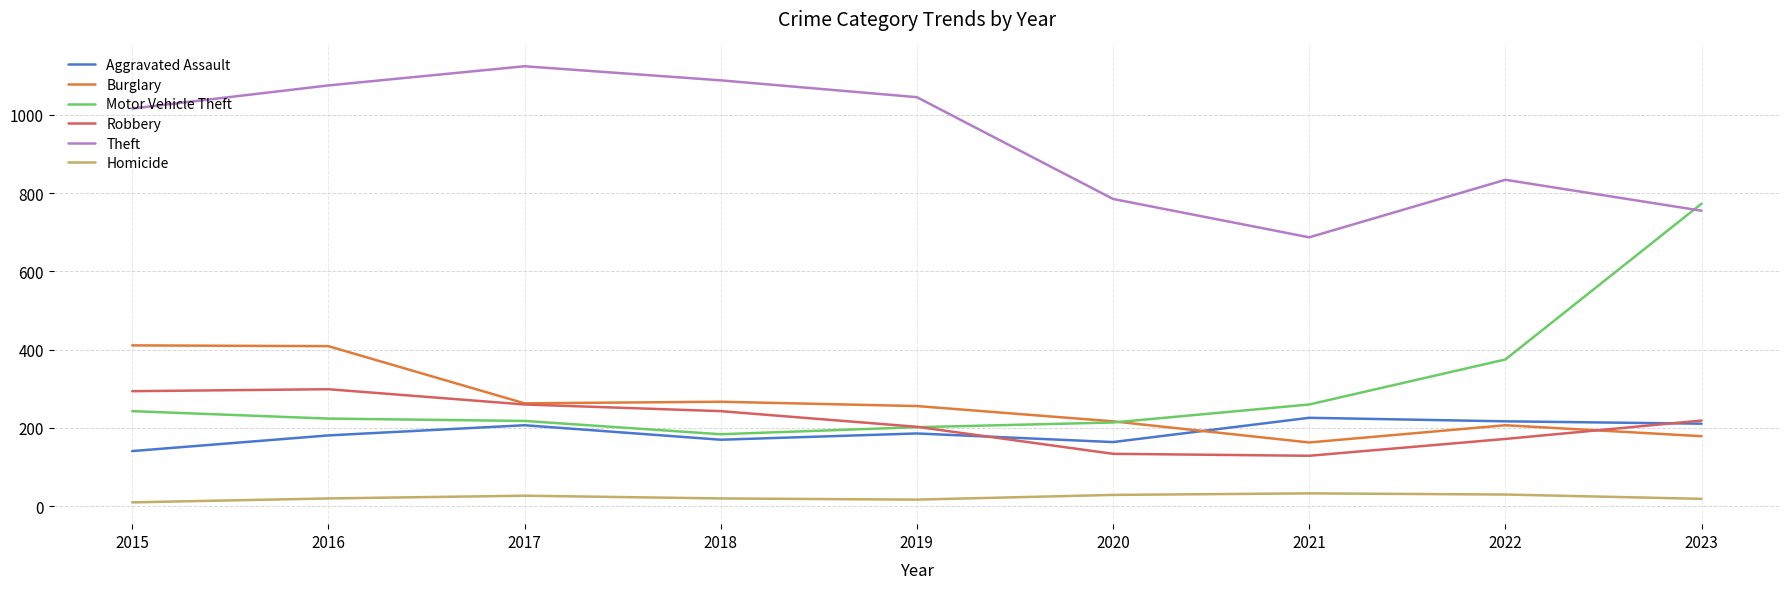

Does the chart have visible grid lines?

Yes